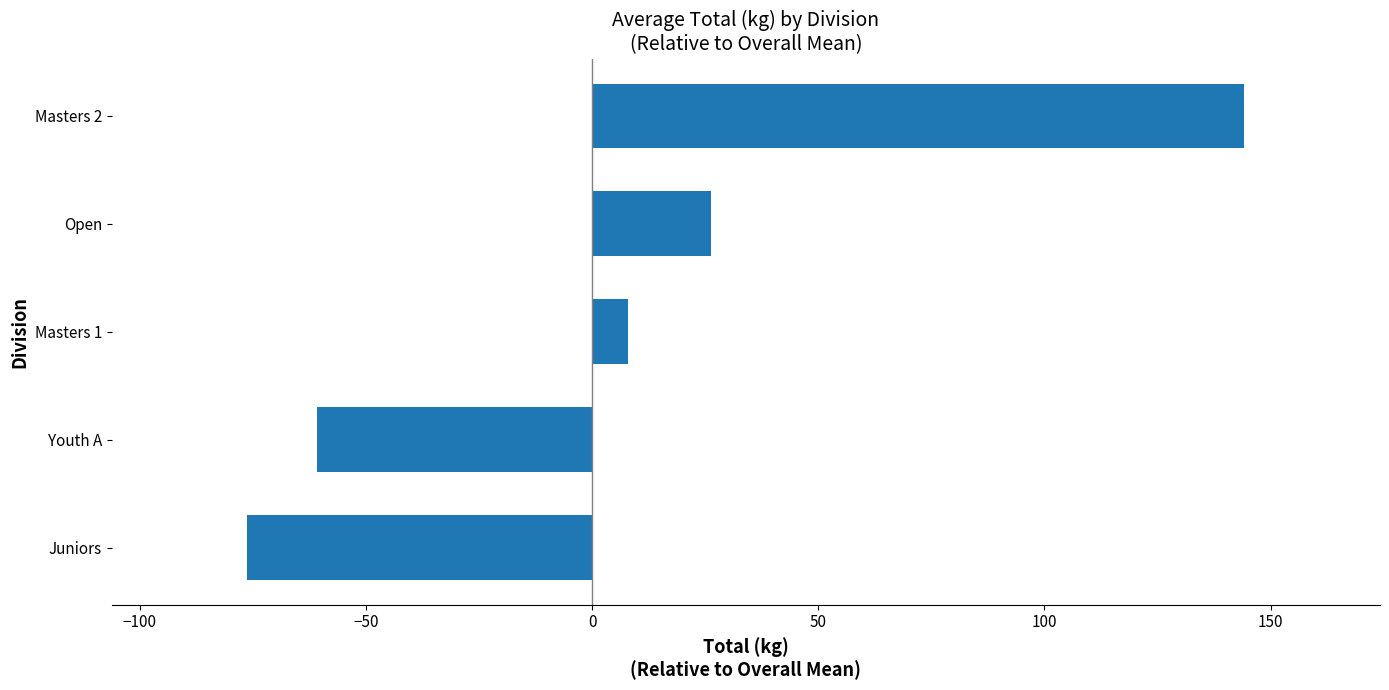

Rank the categories by value from lowest to highest.

Juniors, Youth A, Masters 1, Open, Masters 2